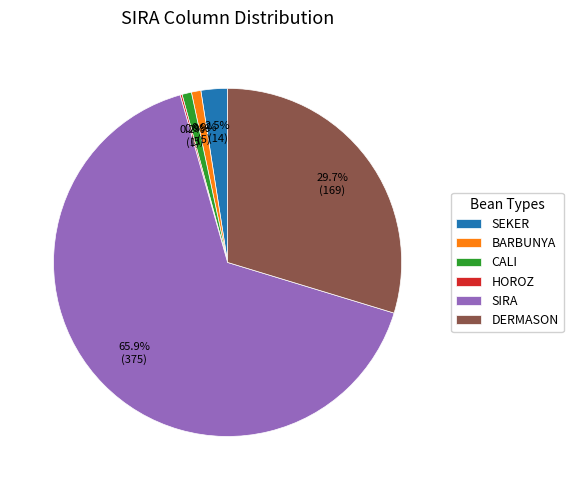

Does SIRA account for over 50% of the chart?

Yes